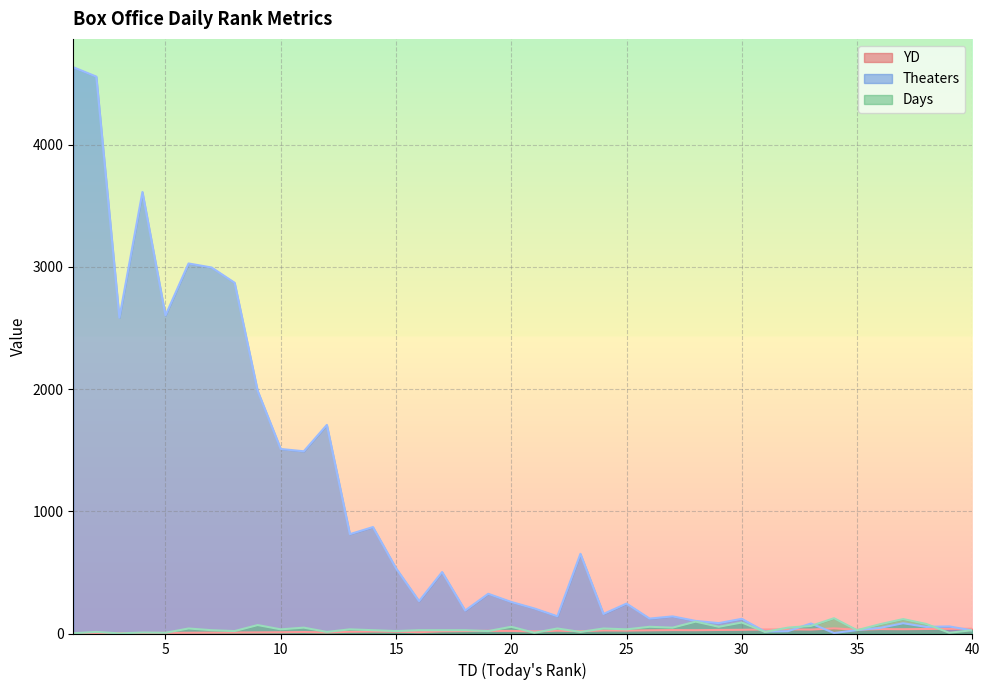

Between 12 and 15, which is larger?

15